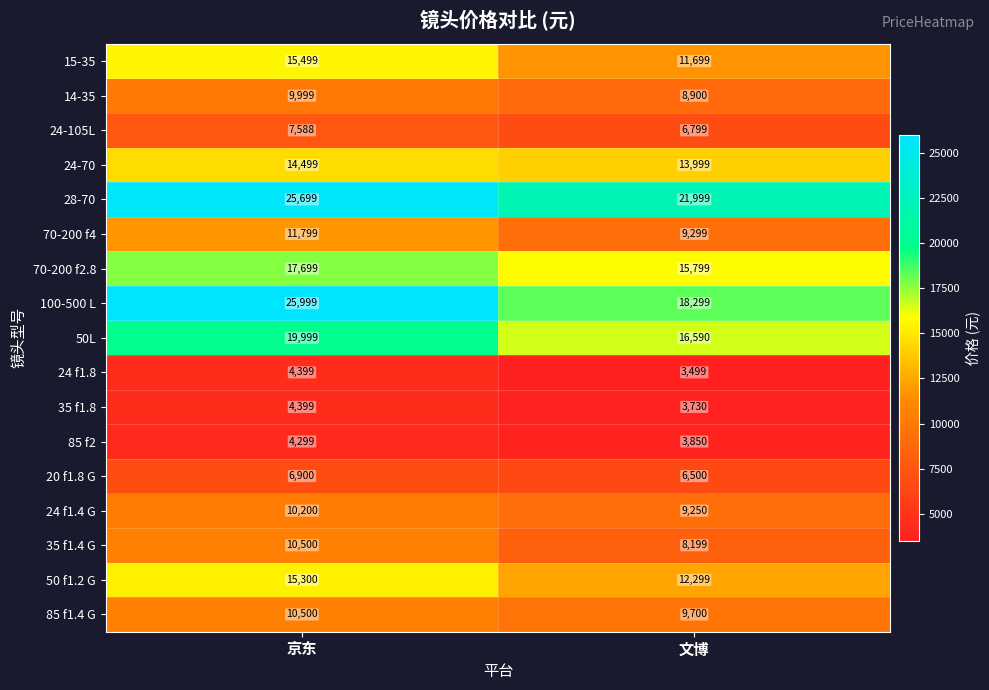

What is the maximum value shown in the chart?

25999